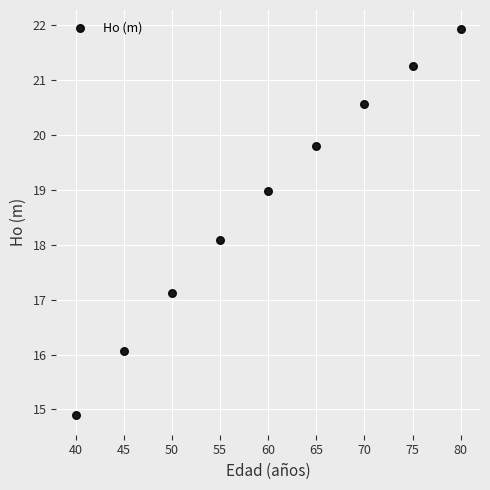

What Y value in the scatter plot is closest to 18?

18.1